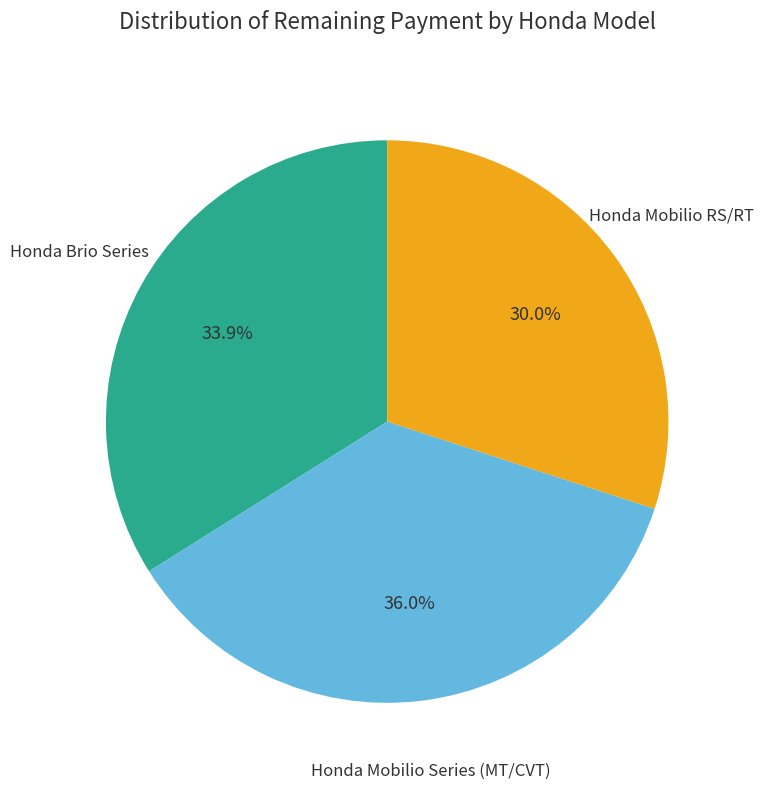

What is the ratio of the value at Honda Mobilio Series (MT/CVT) to the value at Honda Brio Series?

1.1